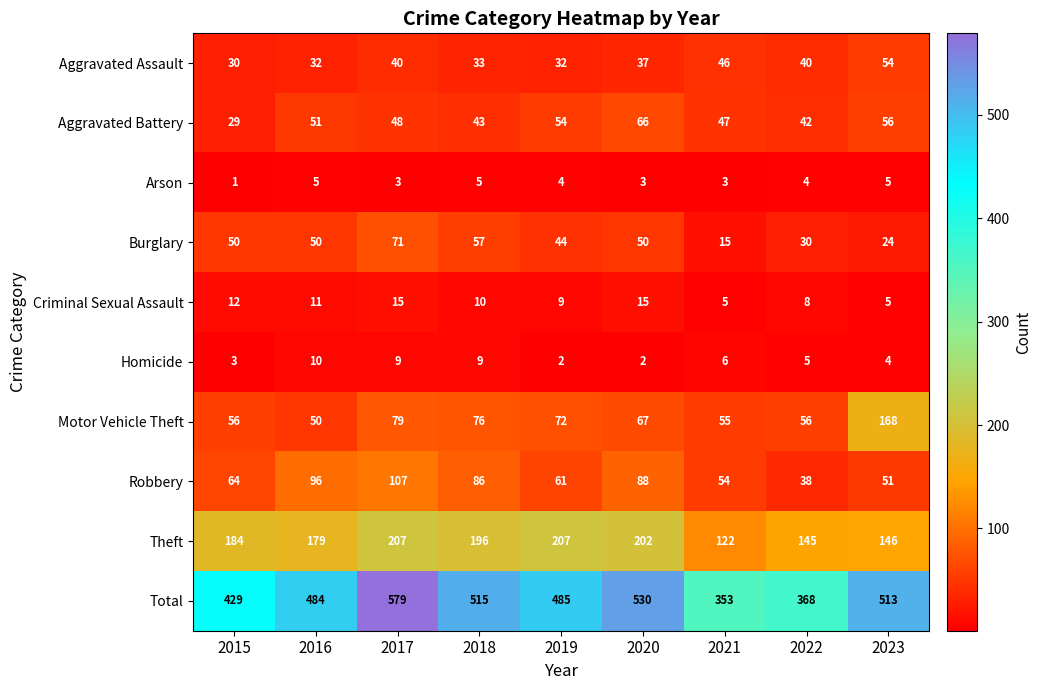

At 2022, list the series in order from smallest to largest.

Arson, Homicide, Criminal Sexual Assault, Burglary, Robbery, Aggravated Assault, Aggravated Battery, Motor Vehicle Theft, Theft, Total